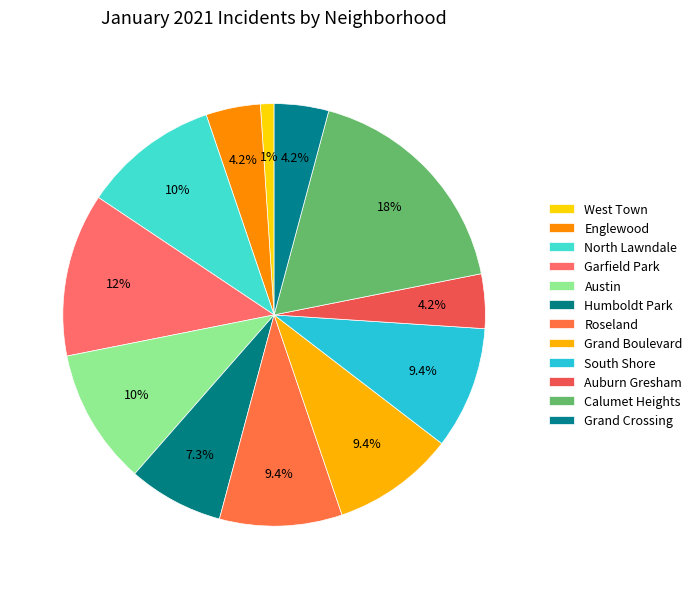

True or false: Auburn Gresham accounts for 1% of the total.

False